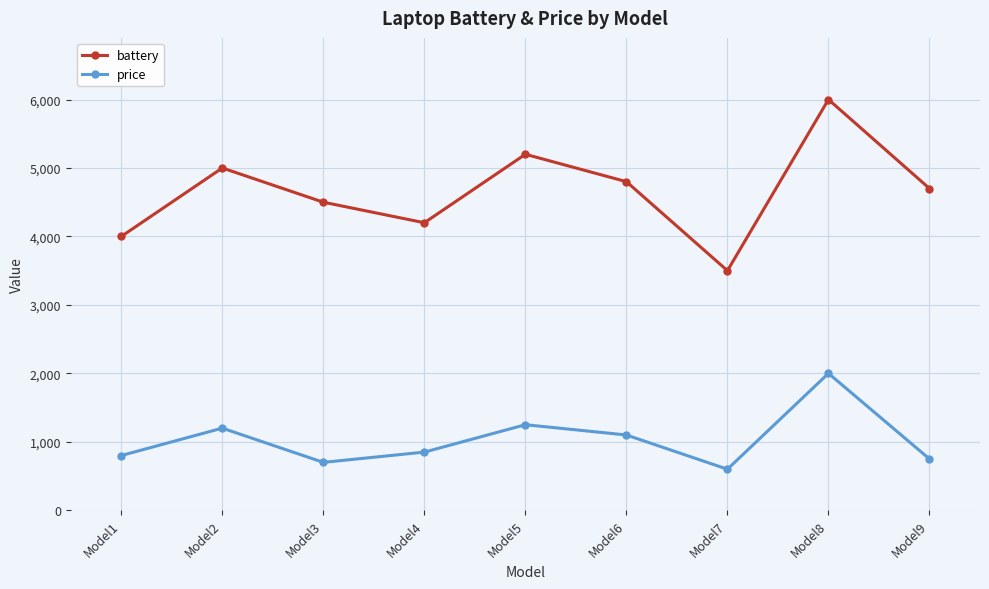

The price series shows 1200 at Model2. True or false?

True